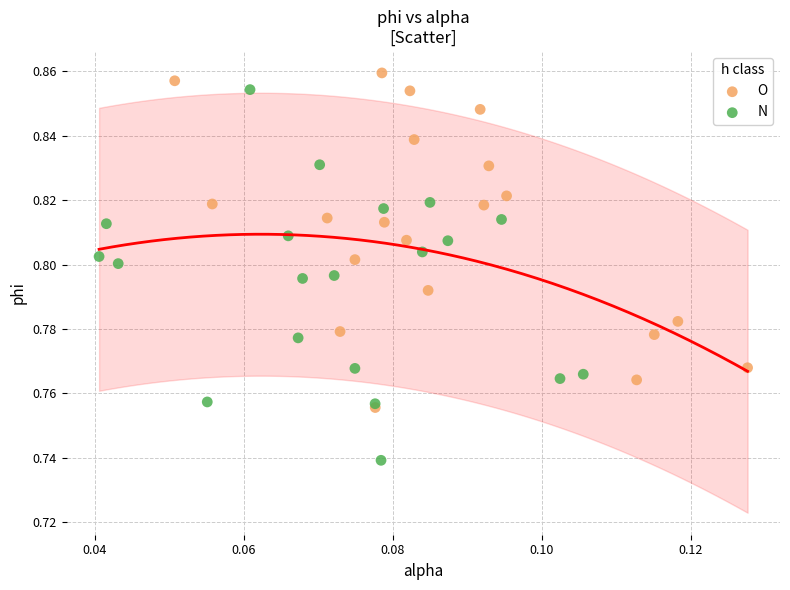

Which series contains the highest Y value?

O